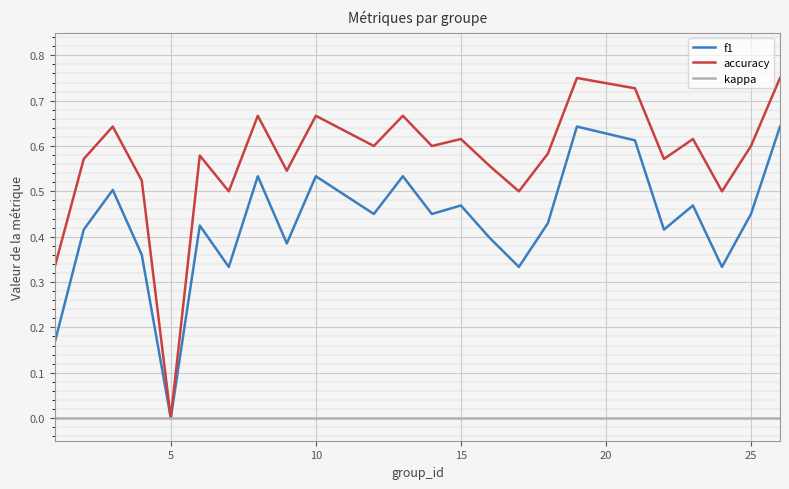

List the series in order of their overall mean, lowest first.

kappa, f1, accuracy